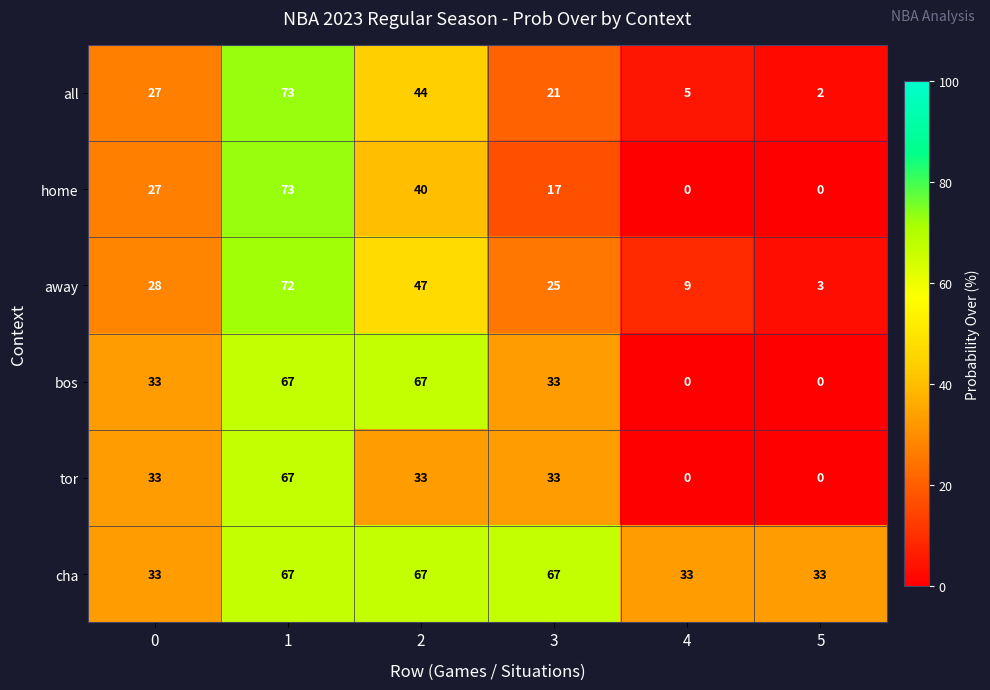

Which label corresponds to the largest value in the chart?

1